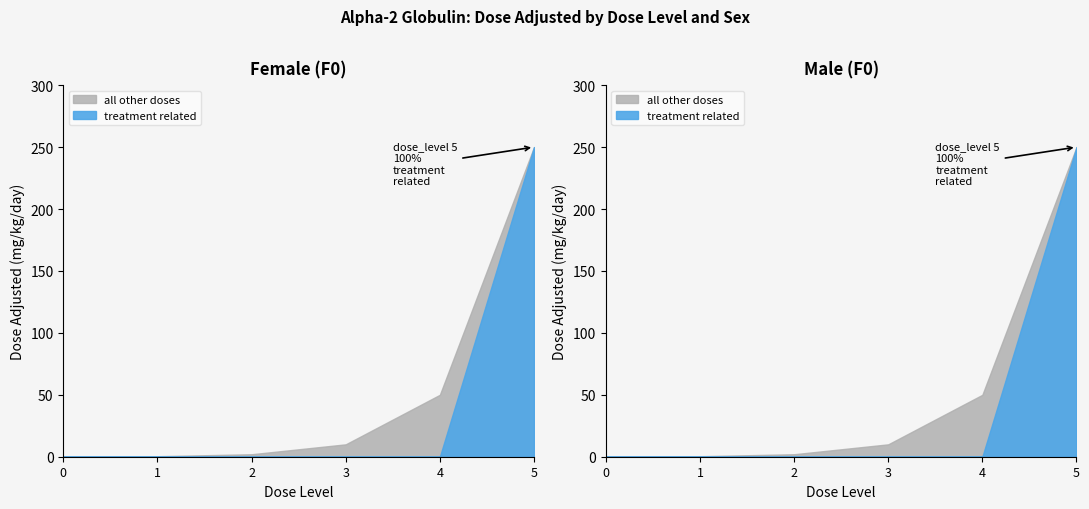

At how many categories does at least one series exceed 166?

1